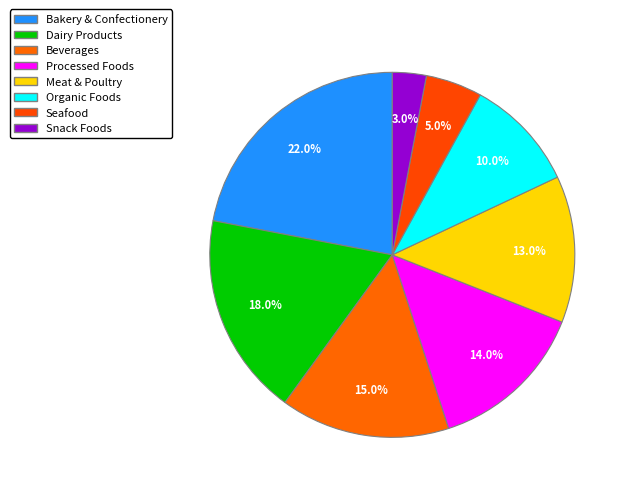

True or false: Processed Foods accounts for 14% of the total.

True